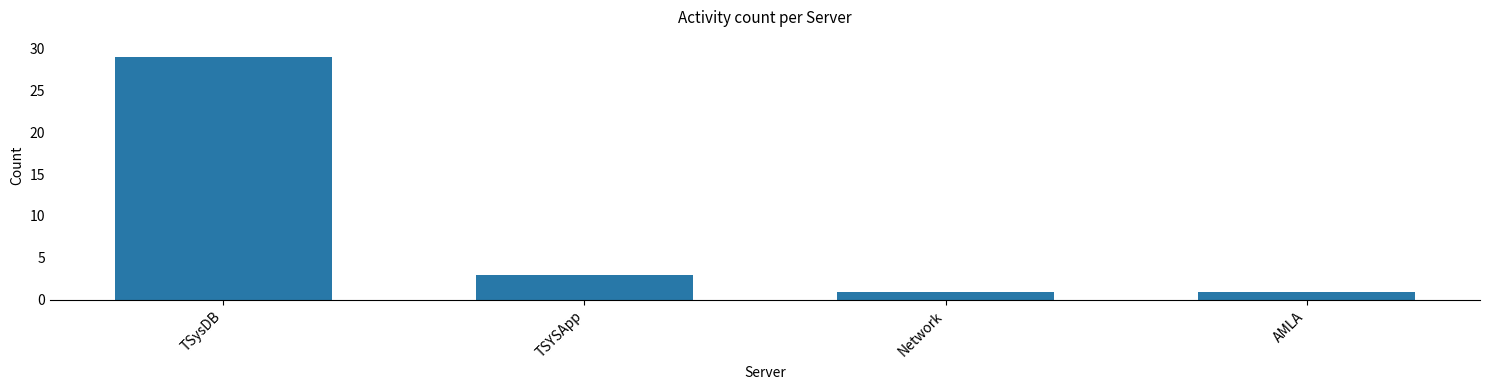

Where is the data nearest to the value 15?

TSYSApp